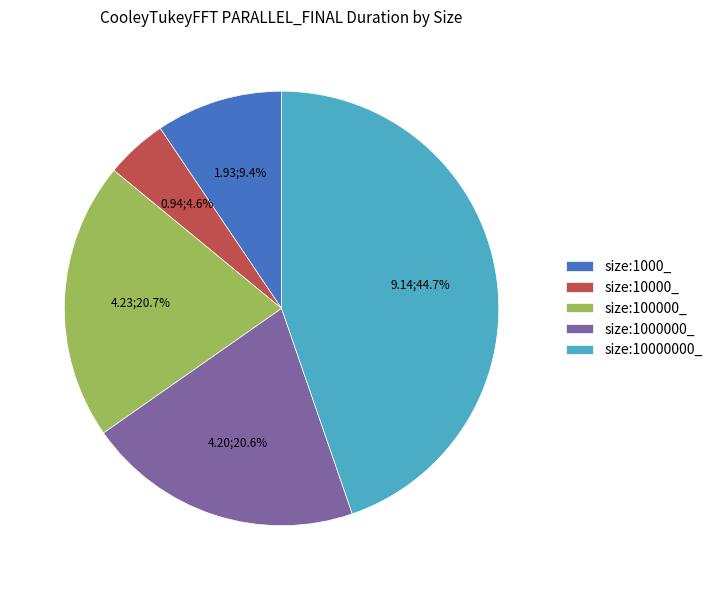

How many segments does this pie chart have?

5